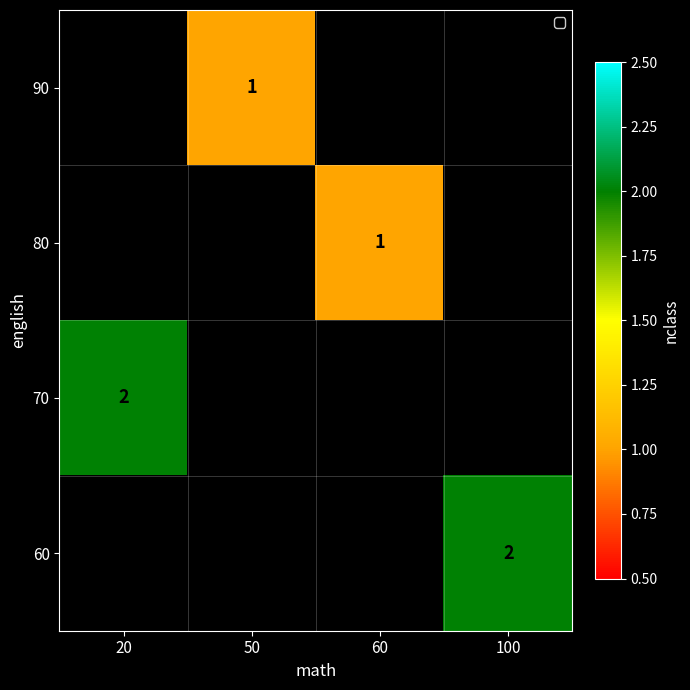

The value of 80 at 60 is 1. True or false?

True